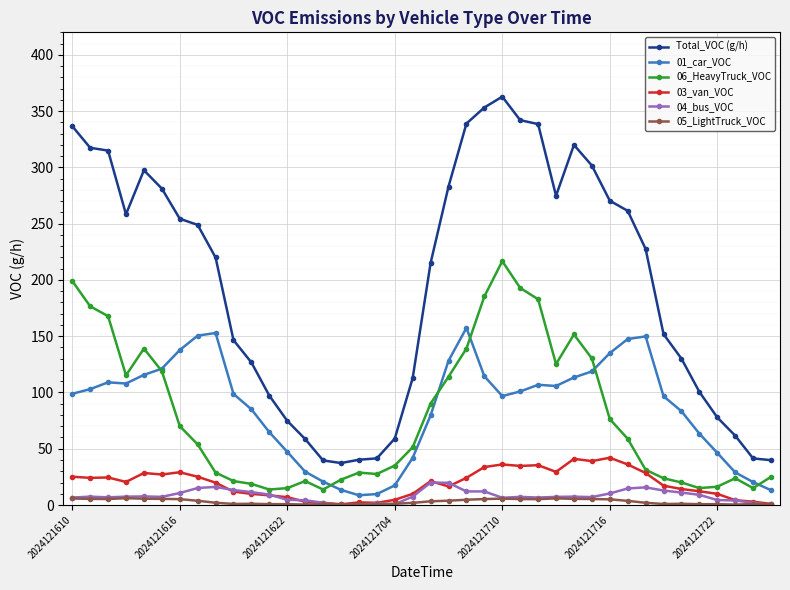

What is the value of the 01_car_VOC point at the 8th from the left?

150.5